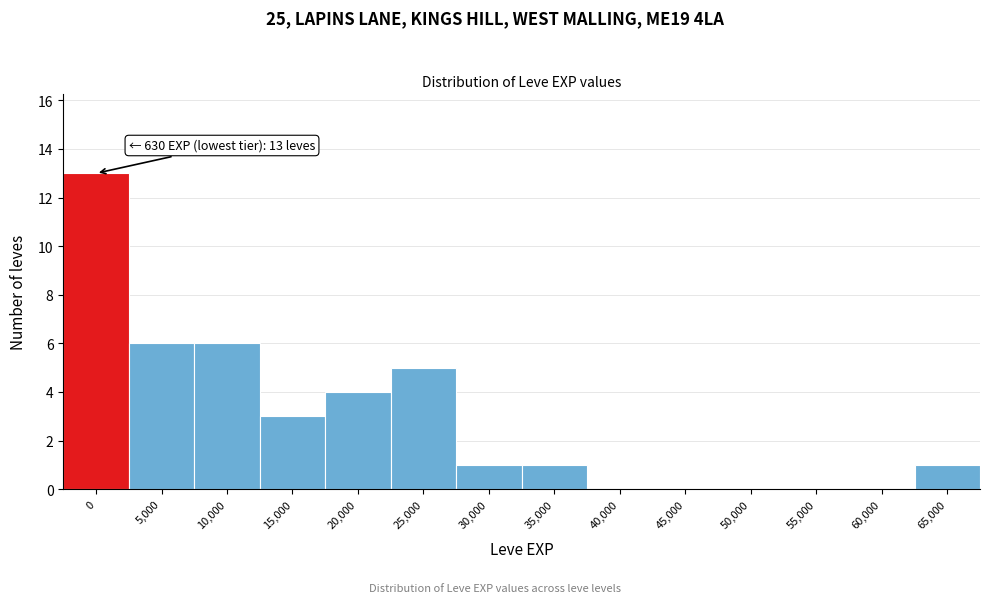

The chart shows a value of 0 at 40,000. True or false?

True